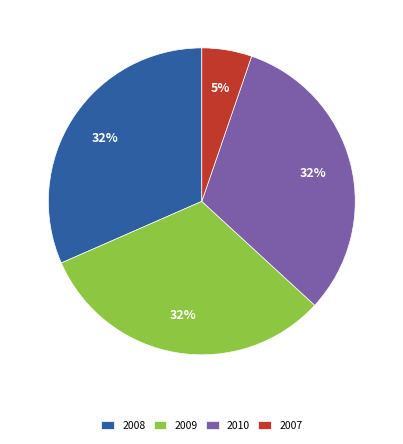

Is the sum of 2010 and 2009 greater than half?

Yes